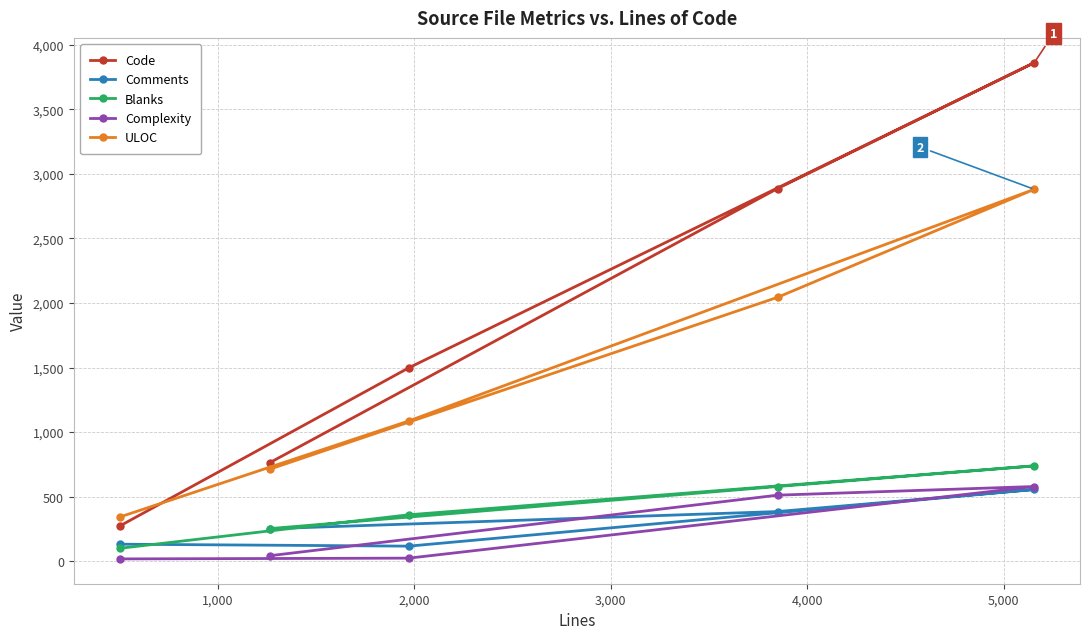

What is the greatest value displayed?

3862